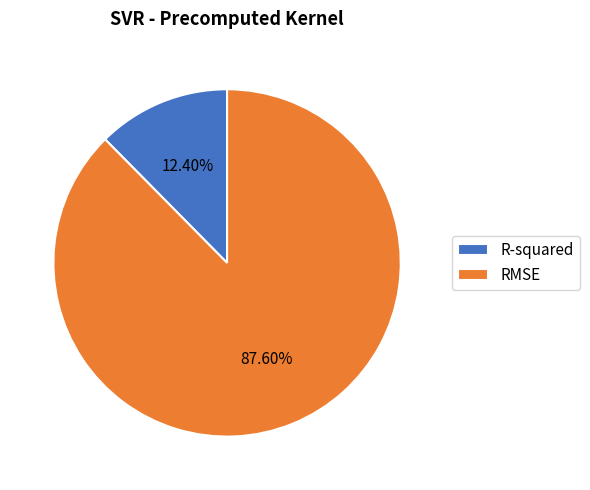

What percentage is the RMSE slice, to the nearest percent?

88%